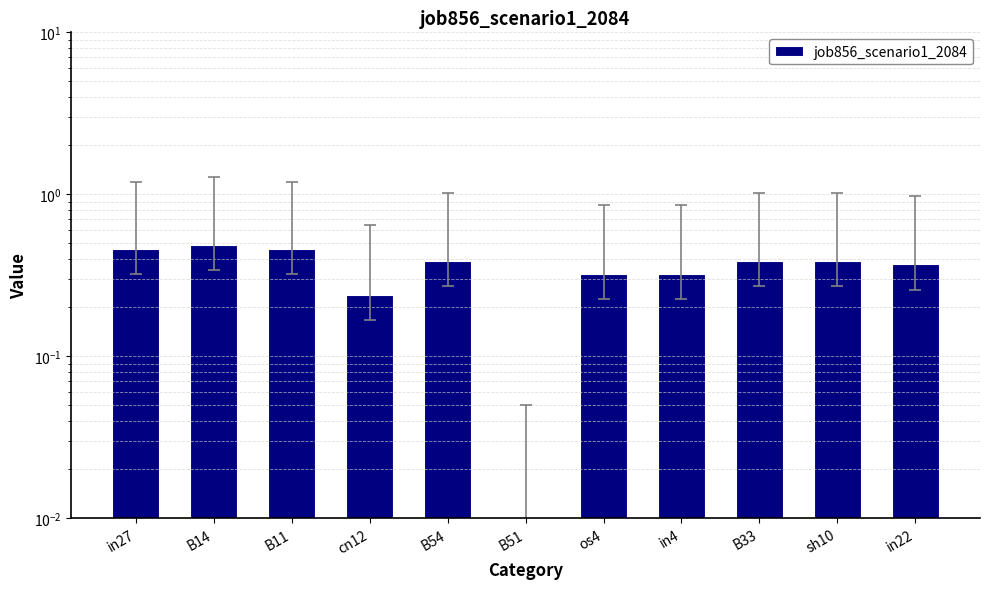

Which has a higher value, B54 or B33?

B54